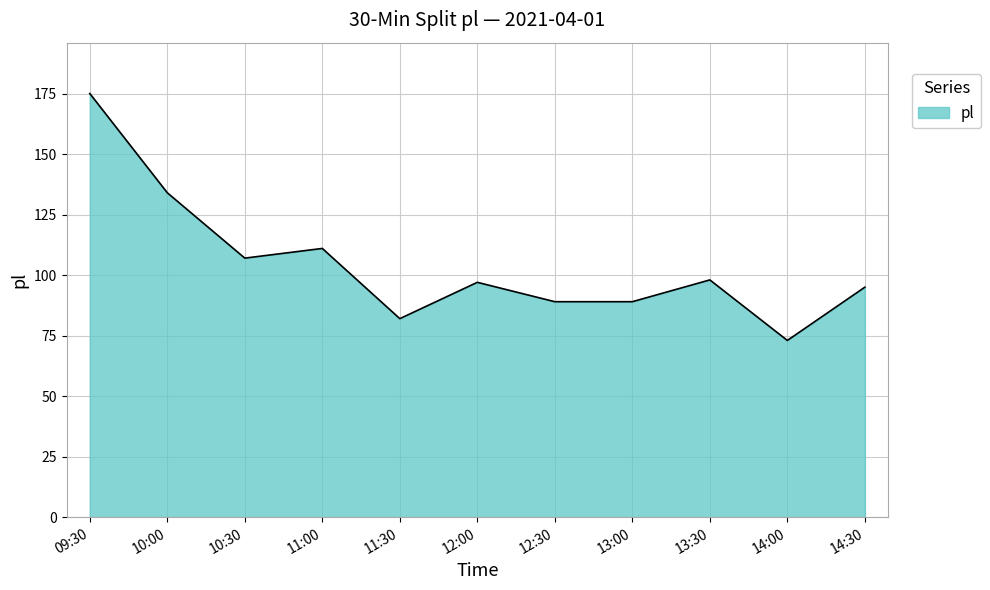

Is it true that the value at 13:30 is 36?

False